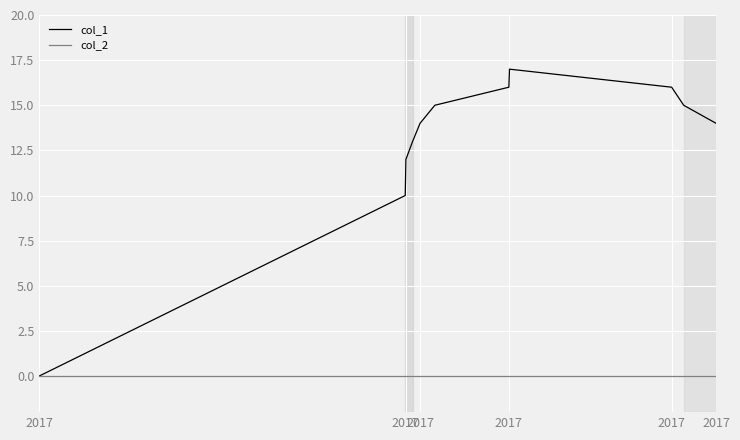

Which series has the largest range (max minus min)?

col_1